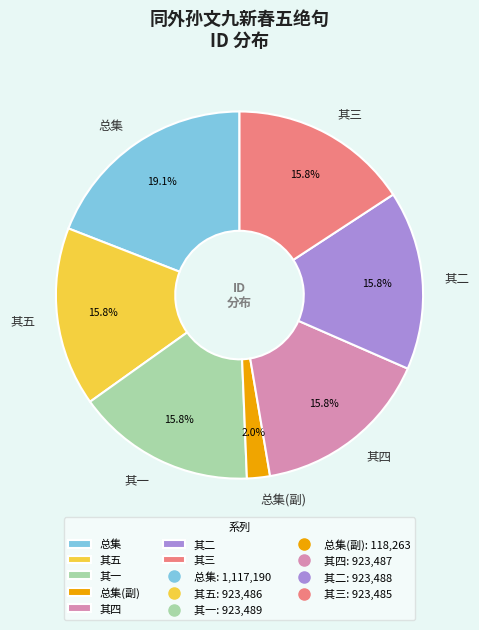

What portion of the pie excludes 其四?

84.2%